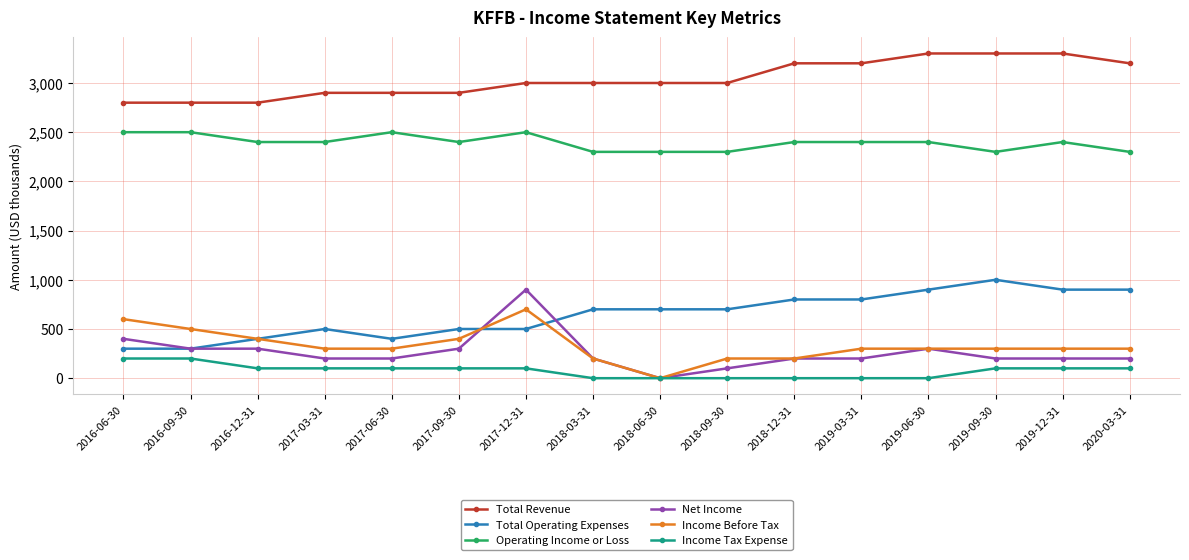

Rank the series by their maximum value, from highest to lowest.

Total Revenue, Operating Income or Loss, Total Operating Expenses, Net Income, Income Before Tax, Income Tax Expense